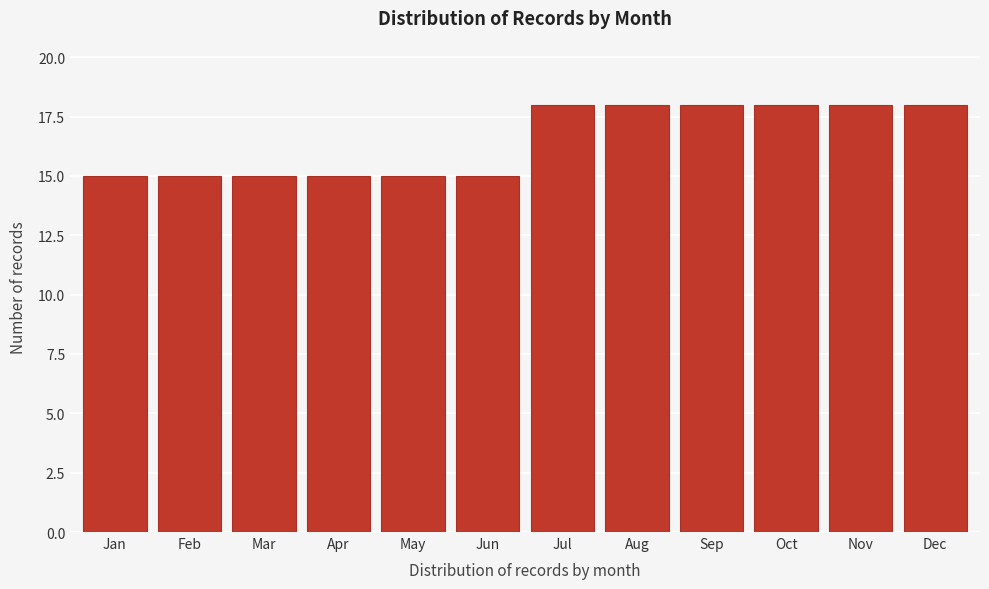

Reading left to right, list all the values displayed in this chart.

15	15	15	15	15	15	18	18	18	18	18	18